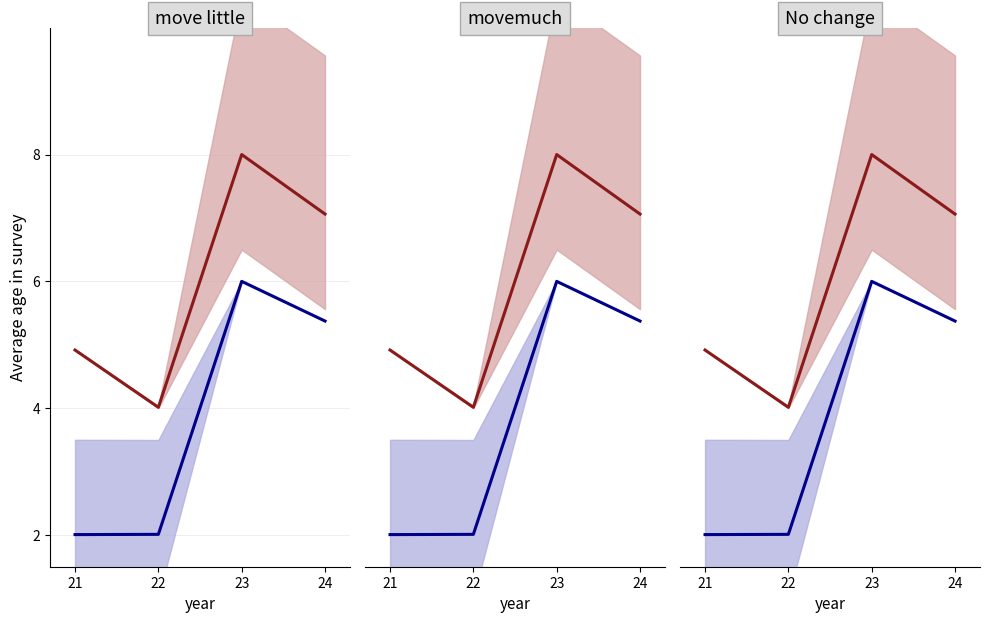

At which category is the sum across all series the highest?

23